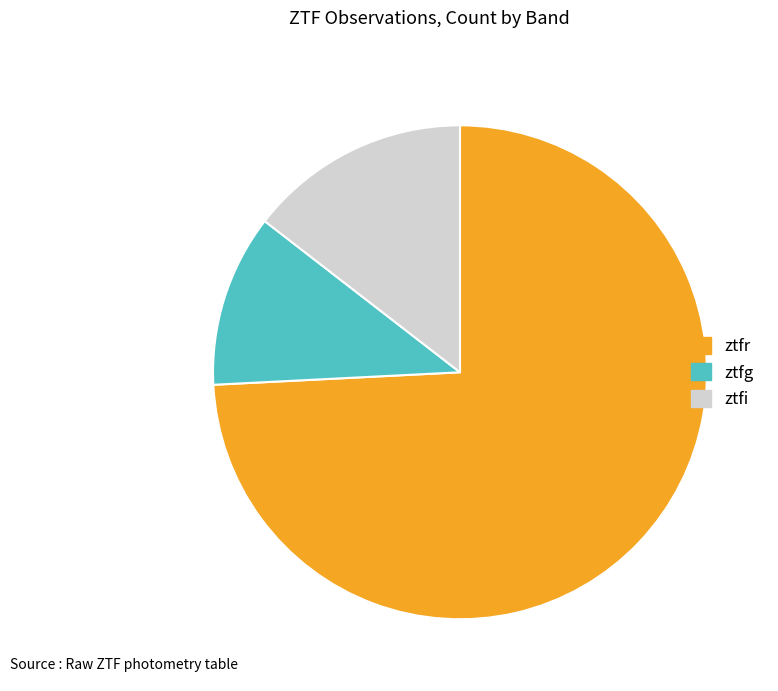

Which category has the biggest portion of the pie?

ztfr